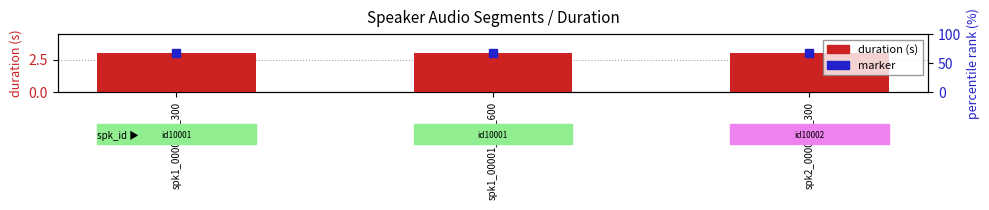

Which series has the largest total across all categories?

marker